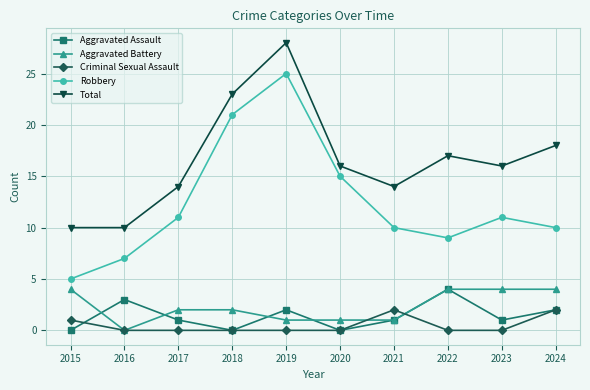

In Total, how many points are higher than both neighbors (excluding endpoints)?

2